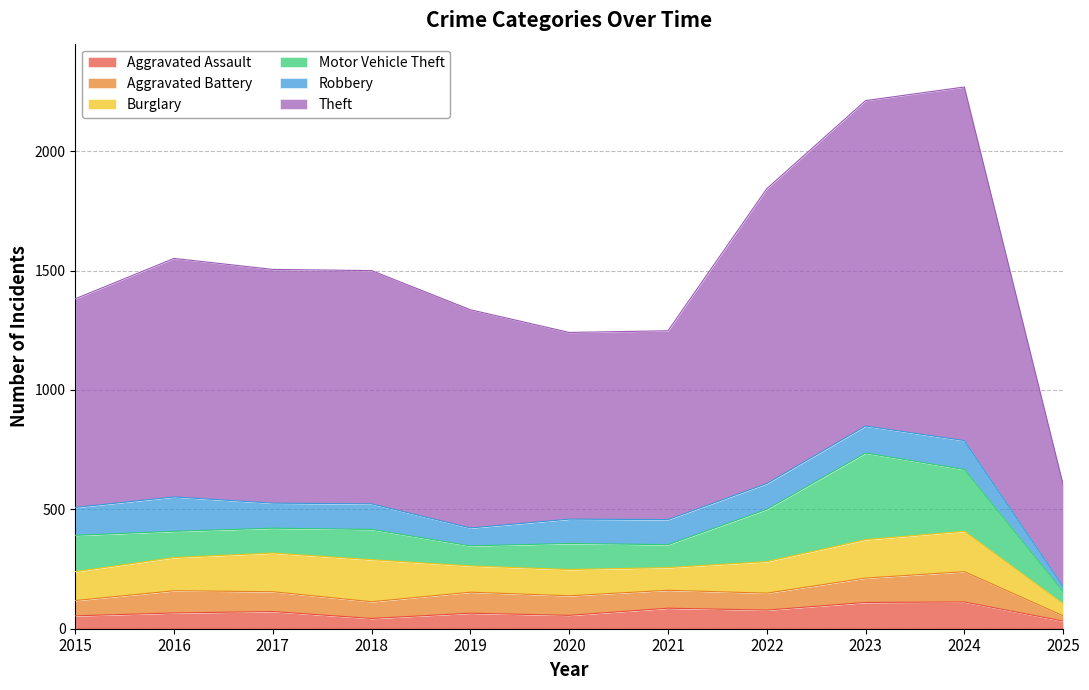

How many data points in Aggravated Battery are above 82?

5